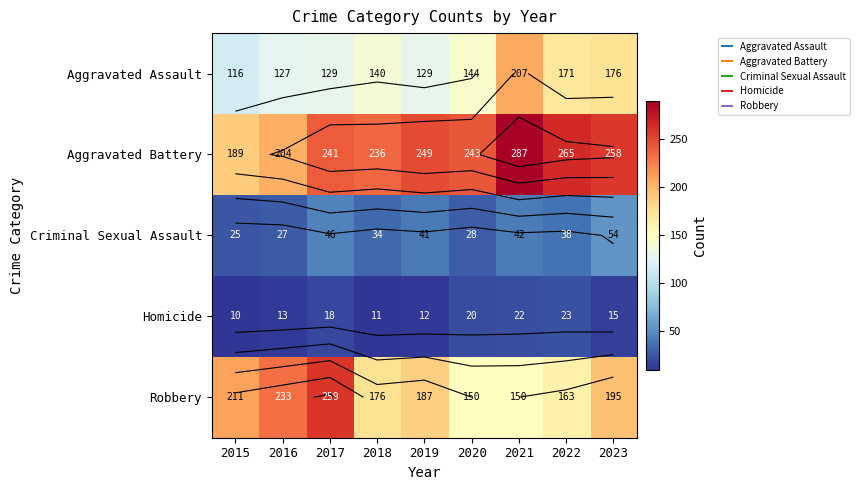

What is the difference between the highest and lowest values at 2019?

237